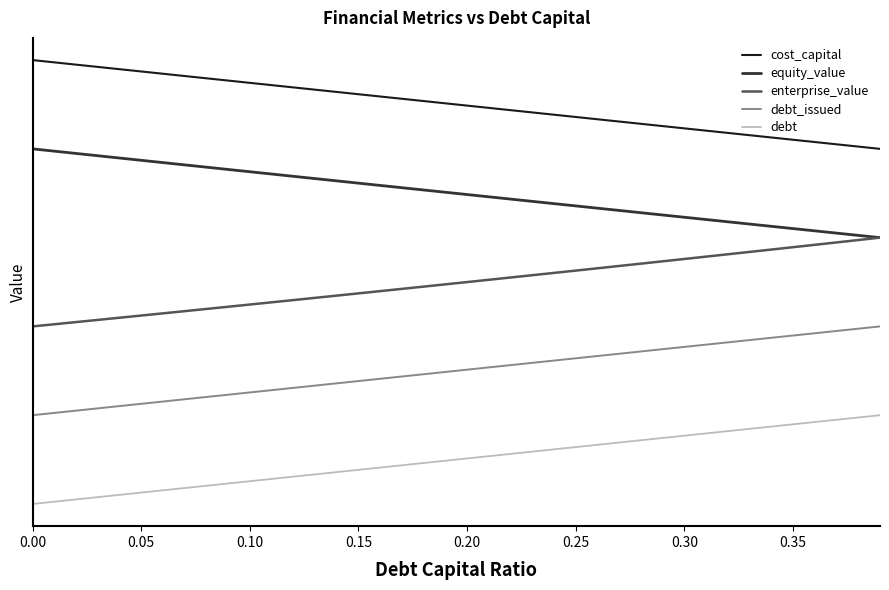

Which series has the largest range (max minus min)?

cost_capital